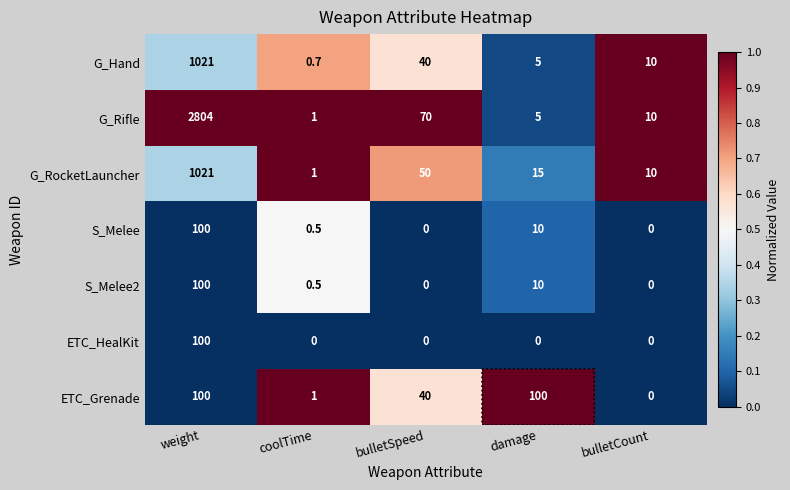

What is the greatest value displayed?

2804.0